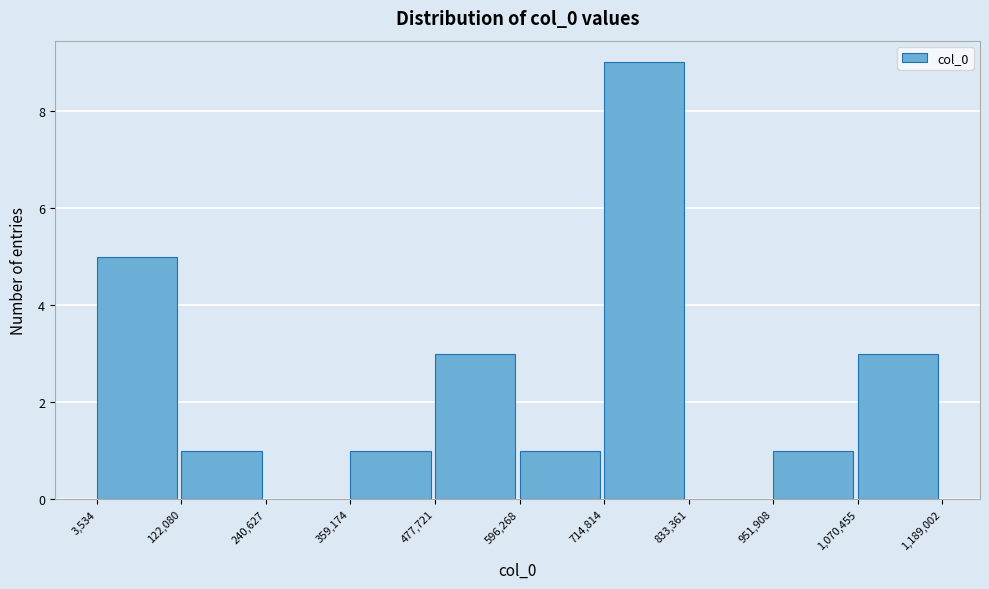

What is the height of the bar covering 714,814 to 833,361 on the x-axis? The values are not printed on the chart, so give them approximately, as read against the axis.

9